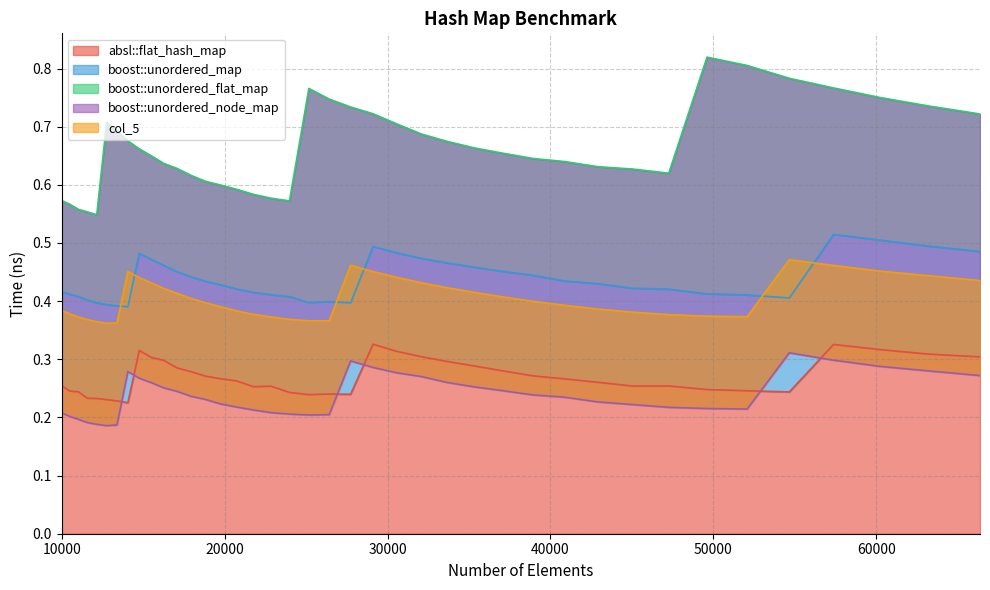

What is the lowest value of the absl::flat_hash_map series?

0.2